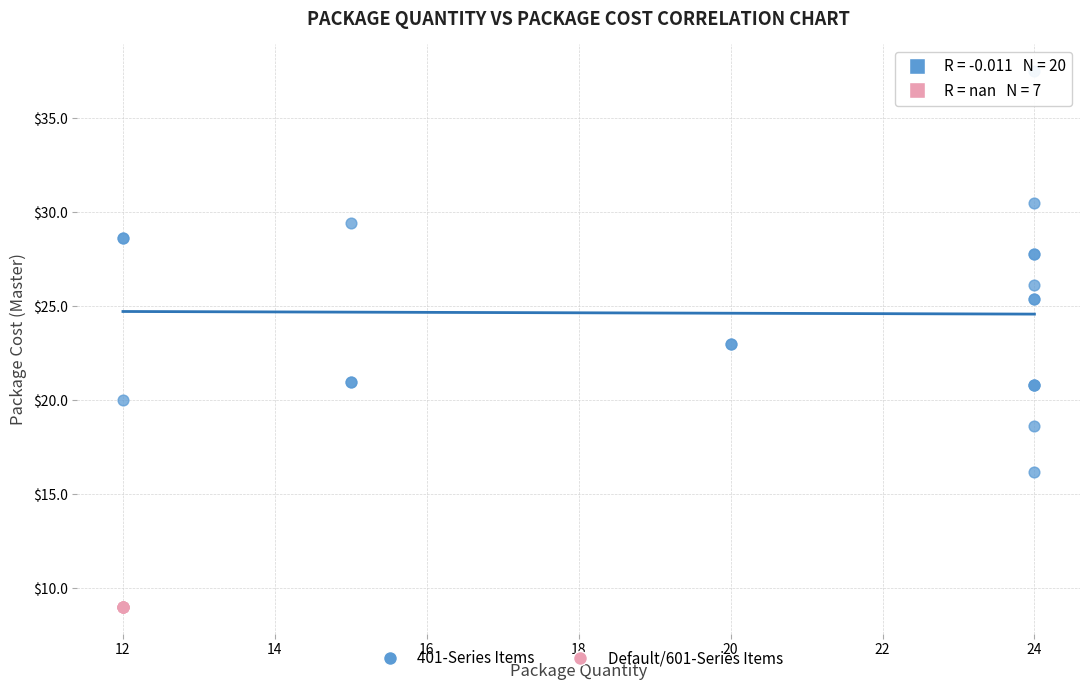

Which series reaches the minimum Y coordinate?

Default/601-Series Items